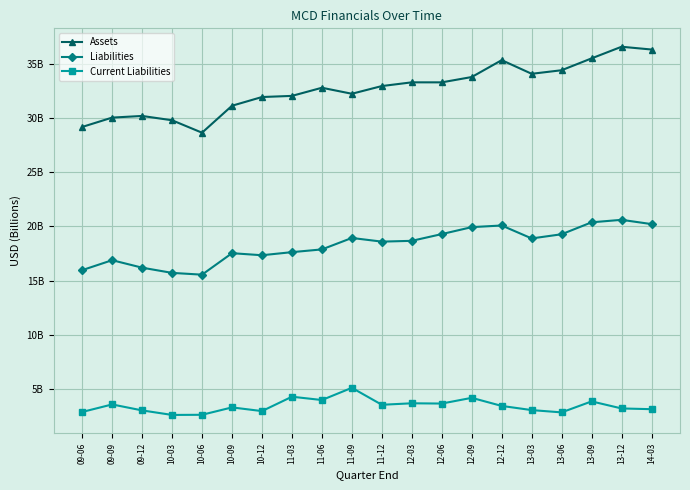

What is the label of the 2nd point from the right?

13-12